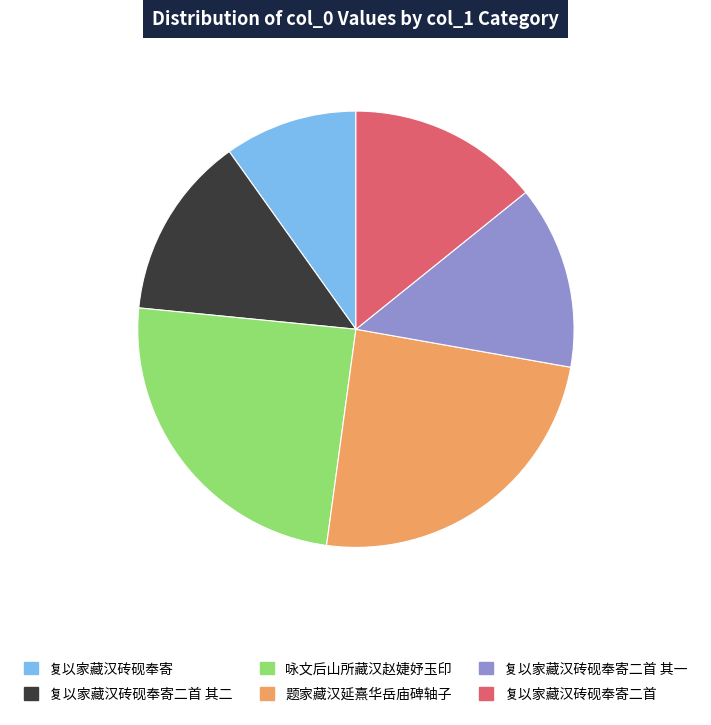

How many segments does this pie chart have?

6